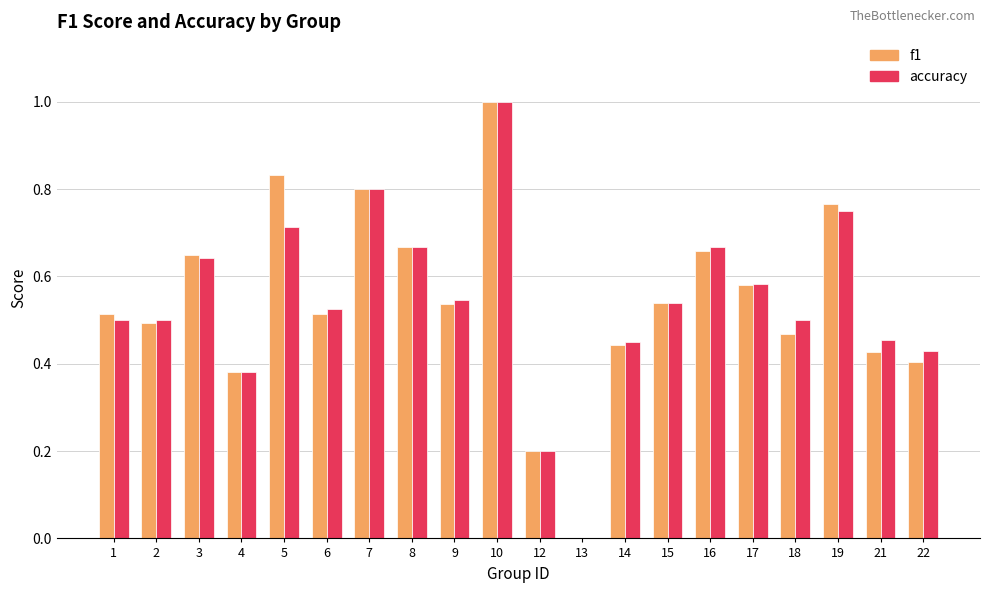

Which series changed the most between 2 and 8?

f1